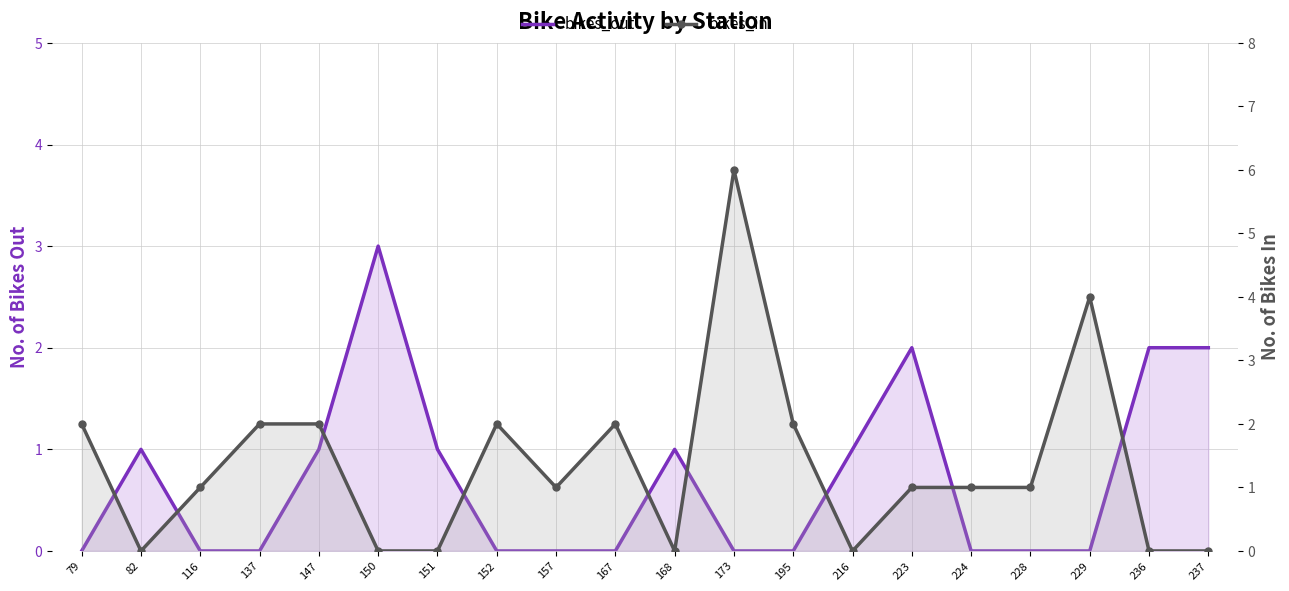

The bikes_out series shows -2 at 173. True or false?

False